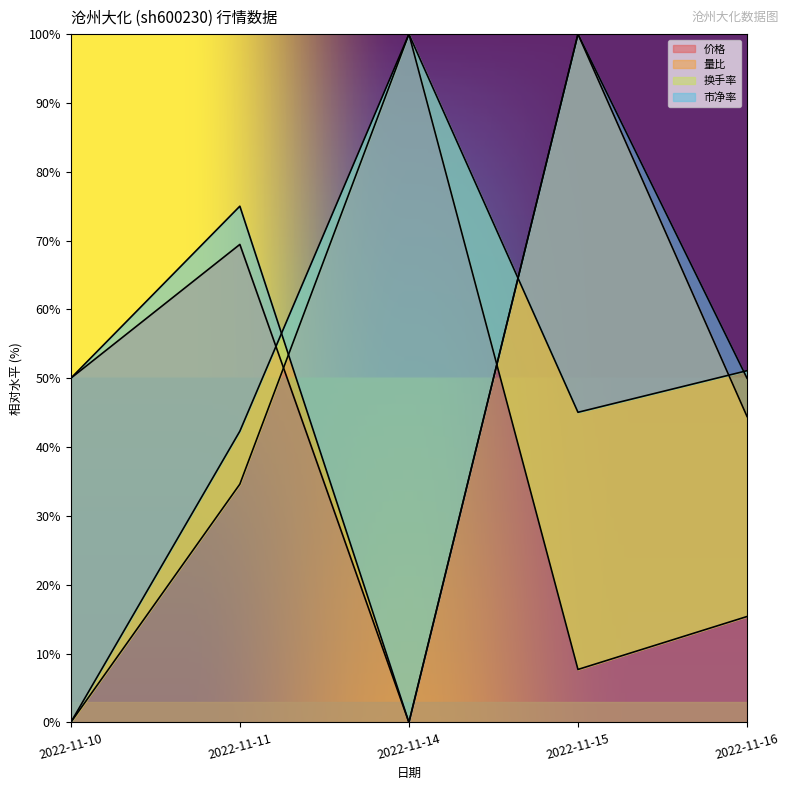

True or false: 量比 has more than 0 points higher than both neighbors.

True